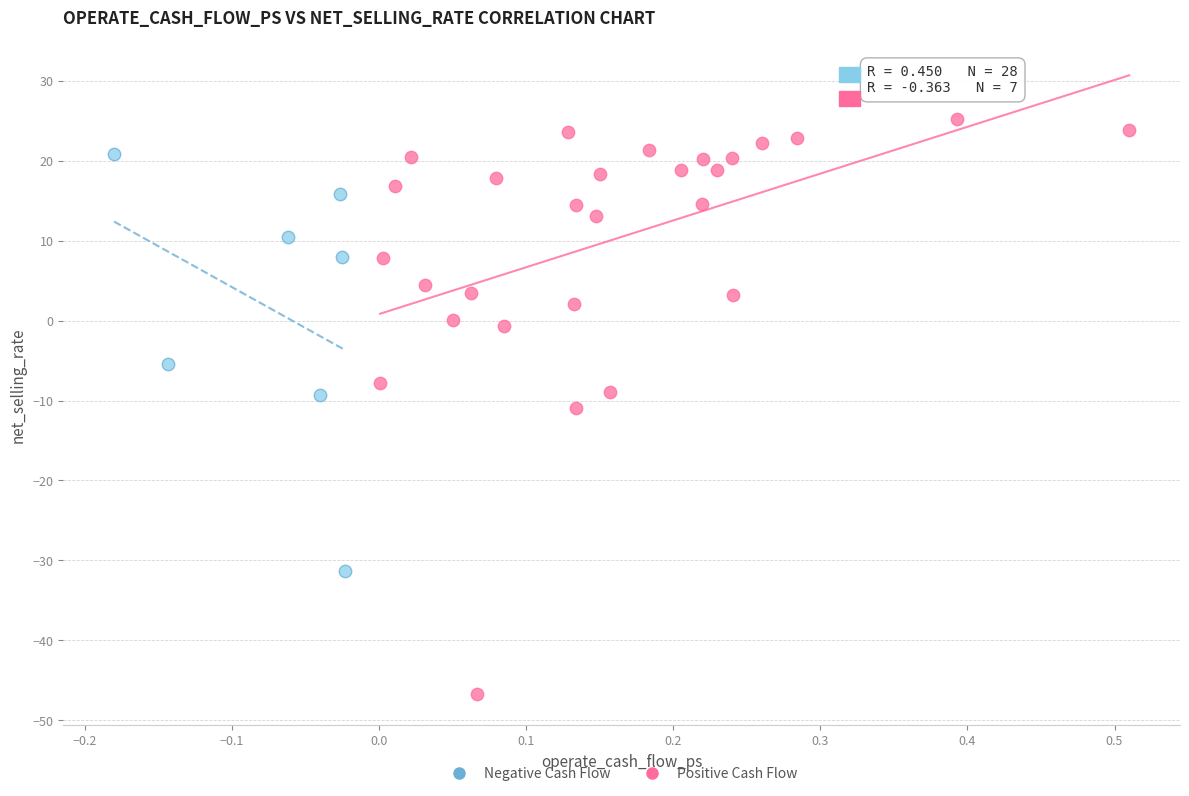

Which series has the largest Y range (max minus min)?

Positive Cash Flow